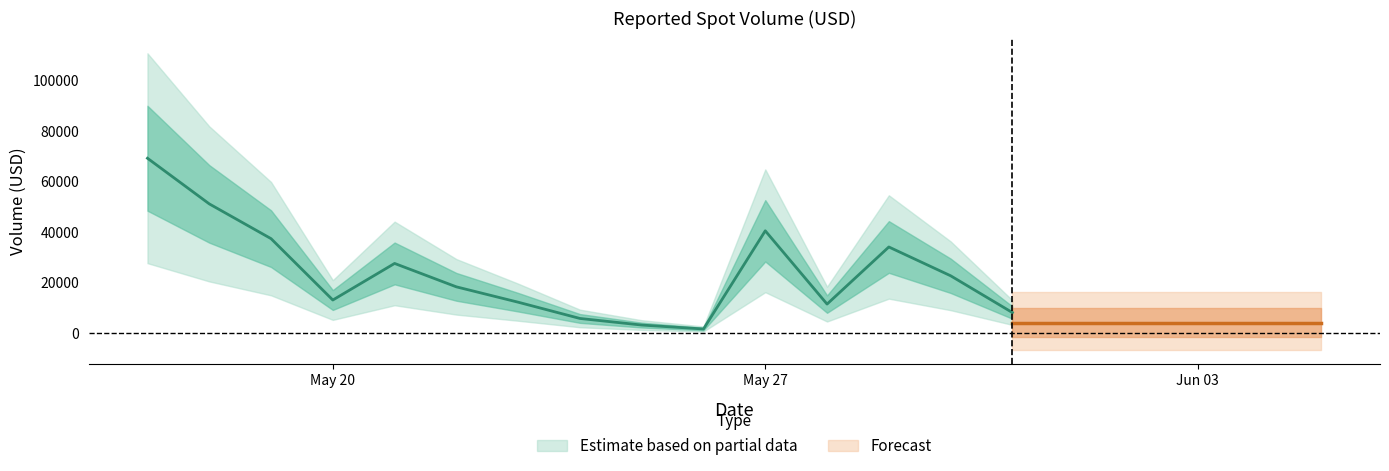

Rank the series by their average value, from highest to lowest.

Estimate based on partial data, Forecast